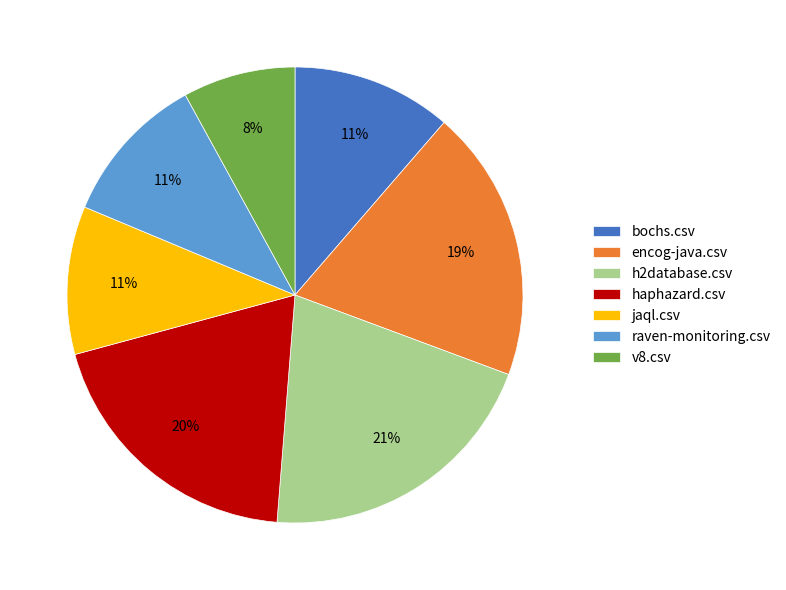

Do encog-java.csv and jaql.csv together represent more than half of the pie?

No